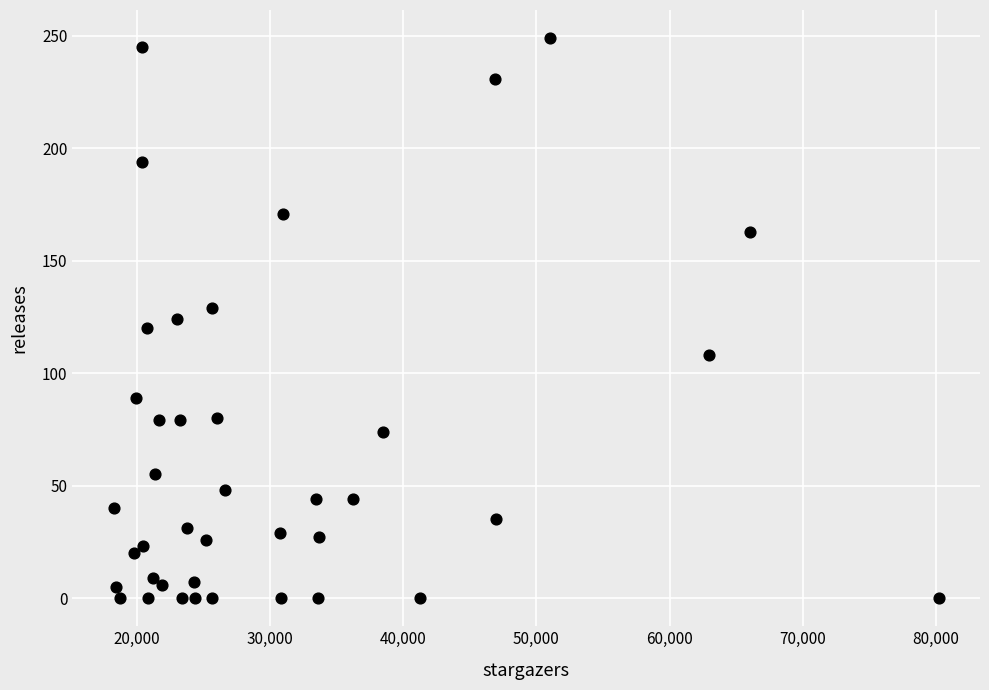

What is the range of X values (max minus min)?

61952